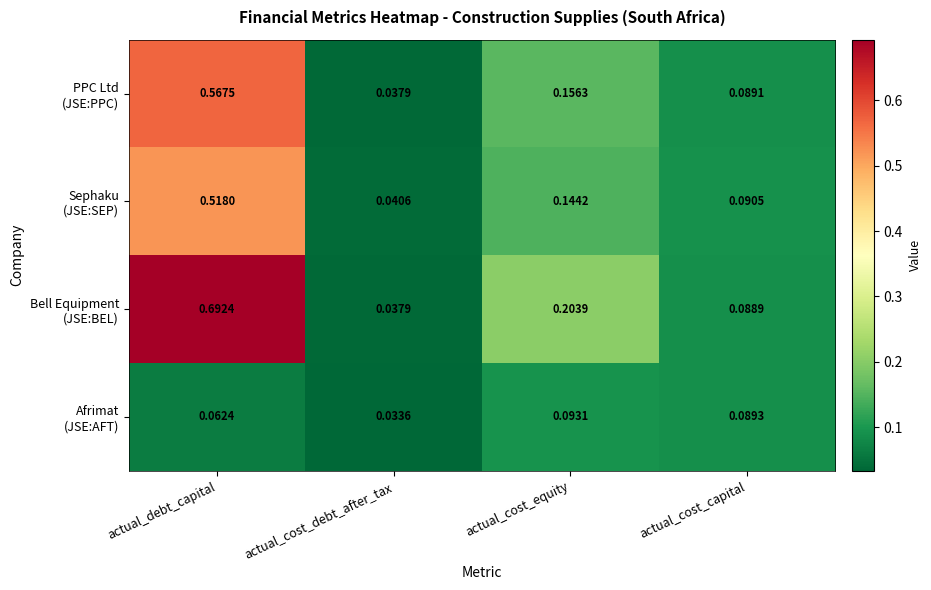

Which label corresponds to the largest value in the chart?

actual_debt_capital